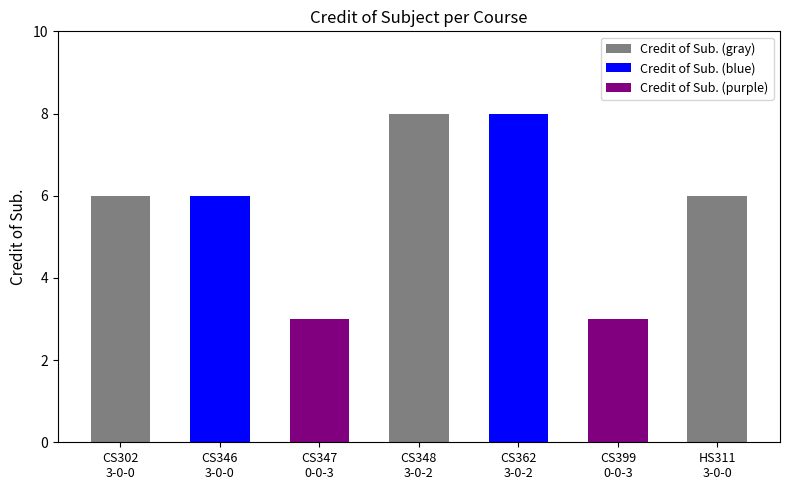

Are the bars horizontal?

No